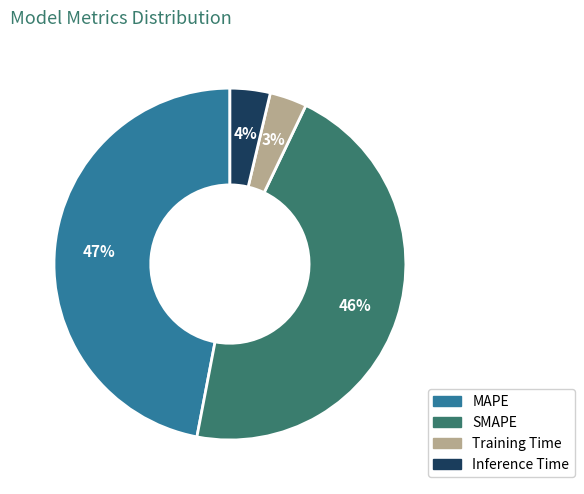

True or false: Training Time accounts for 16% of the total.

False